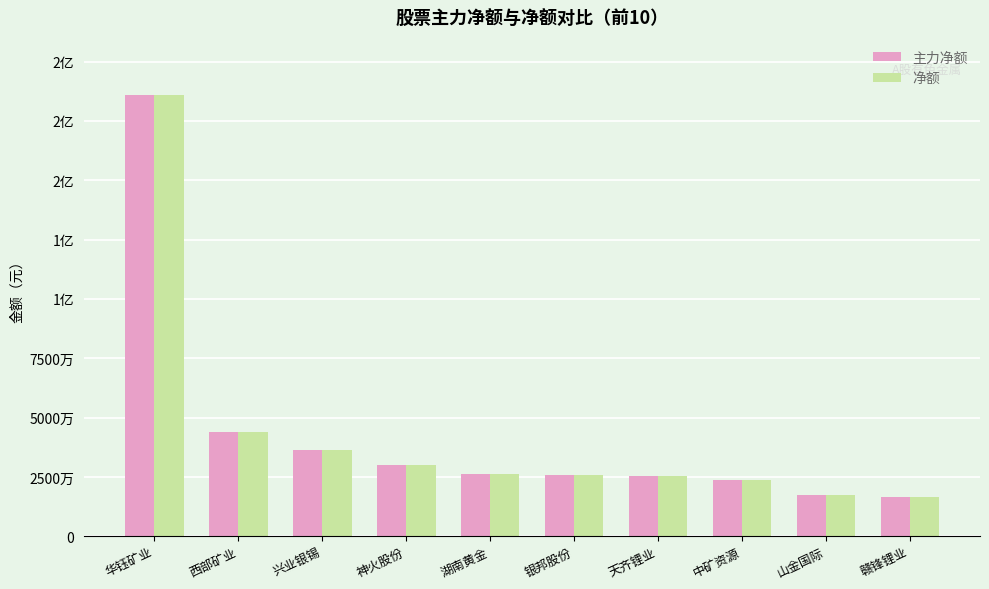

Reading left to right, transcribe all the data shown in this chart.

主力净额: 185857889	44078017	36403137	30028167	26340349	25975525	25614900	23744521	17571232	16634052
净额: 185857889	44078017	36403137	30028167	26340349	25975525	25614900	23744521	17571232	16634052